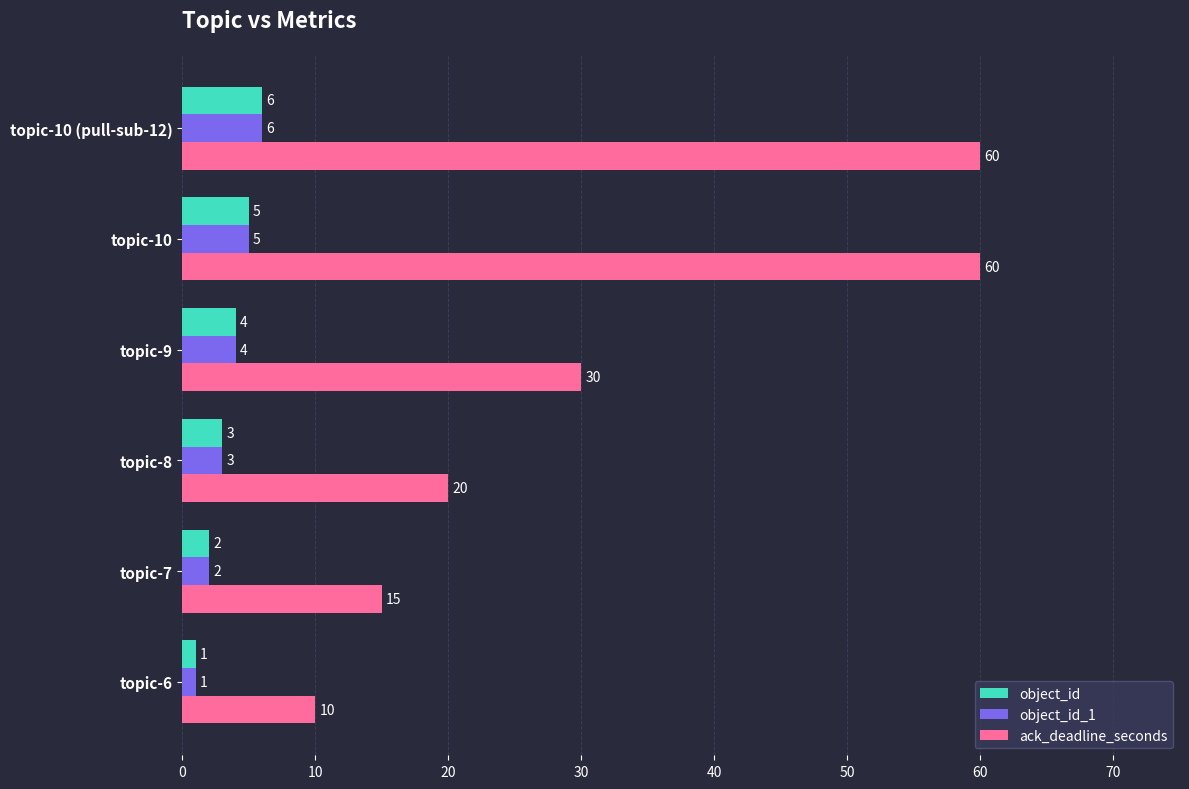

List the labels in order of object_id value, largest first.

topic-10 (pull-sub-12), topic-10, topic-9, topic-8, topic-7, topic-6